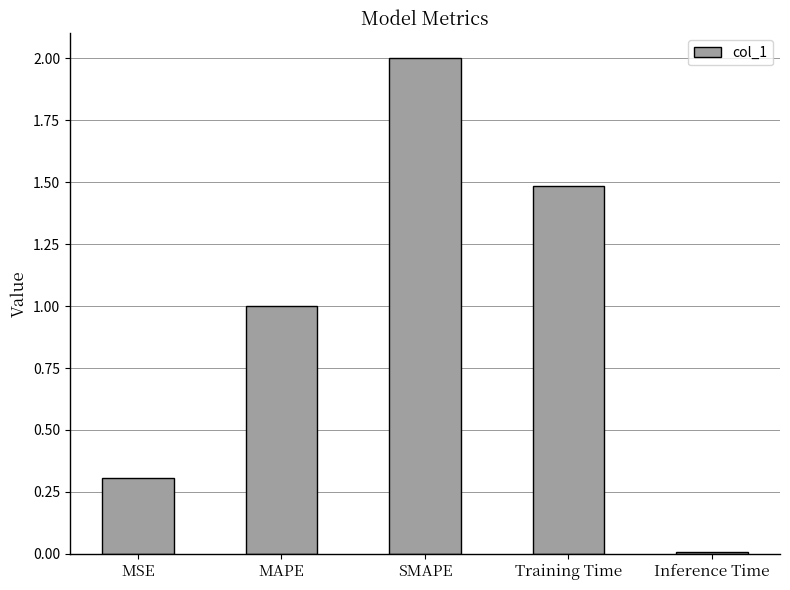

At which category does the chart reach its peak across all series?

SMAPE